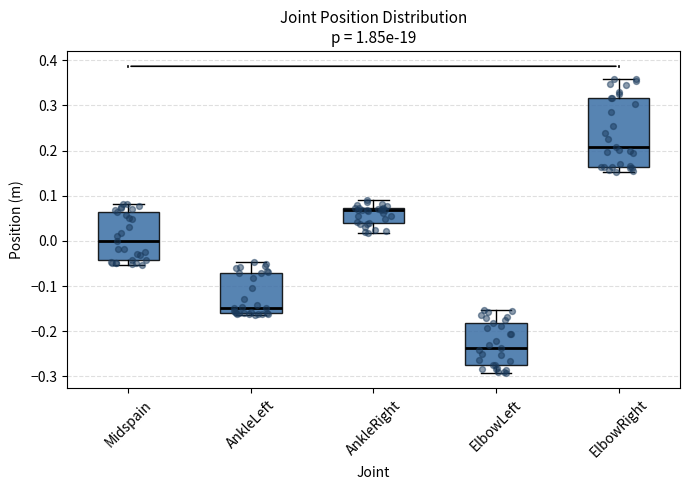

Reading left to right, transcribe this box plot: for each box, give where its median line is, the range the box spans, and where its two whiskers end, as read against the y-axis. The values are not printed on the chart, so give them approximately, as read against the axis.

Midspain: median 0.00, box -0.04 to 0.06, whiskers -0.05 to 0.08
AnkleLeft: median -0.15, box -0.16 to -0.07, whiskers -0.16 (just below the box's lower edge) to -0.05
AnkleRight: median 0.07 (just below the box's upper edge), box 0.04 to 0.07, whiskers 0.02 to 0.09
ElbowLeft: median -0.24, box -0.27 to -0.18, whiskers -0.29 to -0.15
ElbowRight: median 0.21, box 0.16 to 0.32, whiskers 0.15 to 0.36